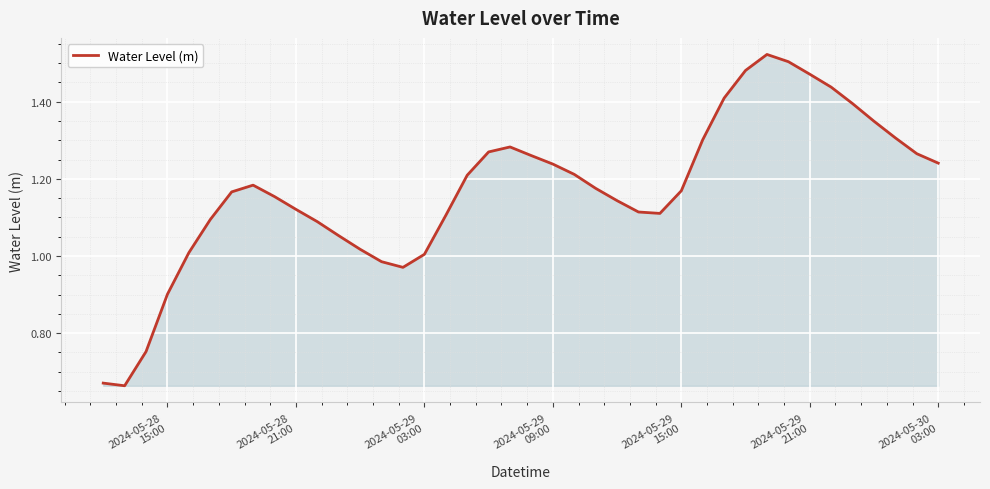

What is the difference between the maximum and minimum values?

0.9